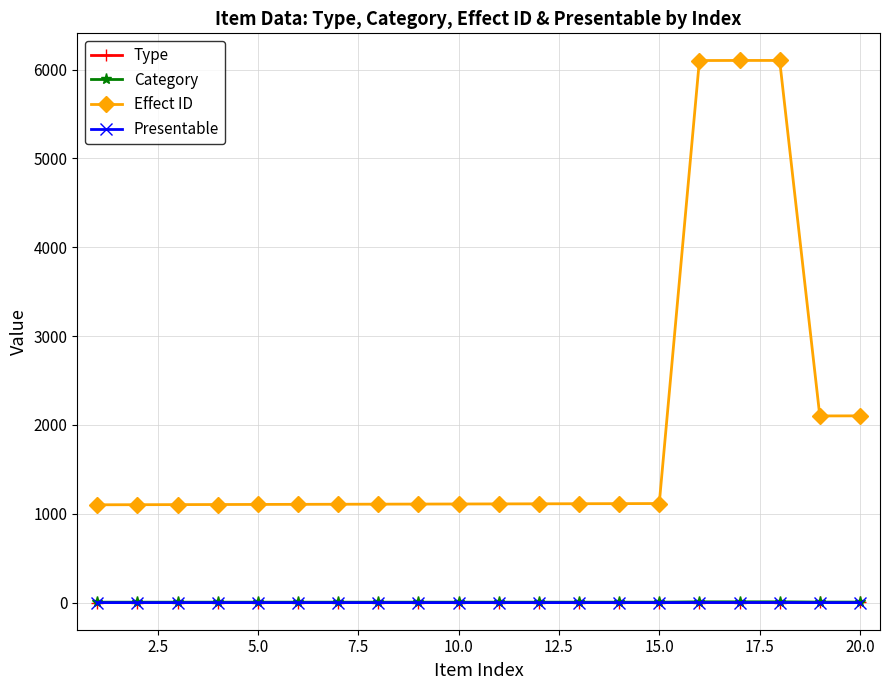

Which series has the largest total across all categories?

Effect ID